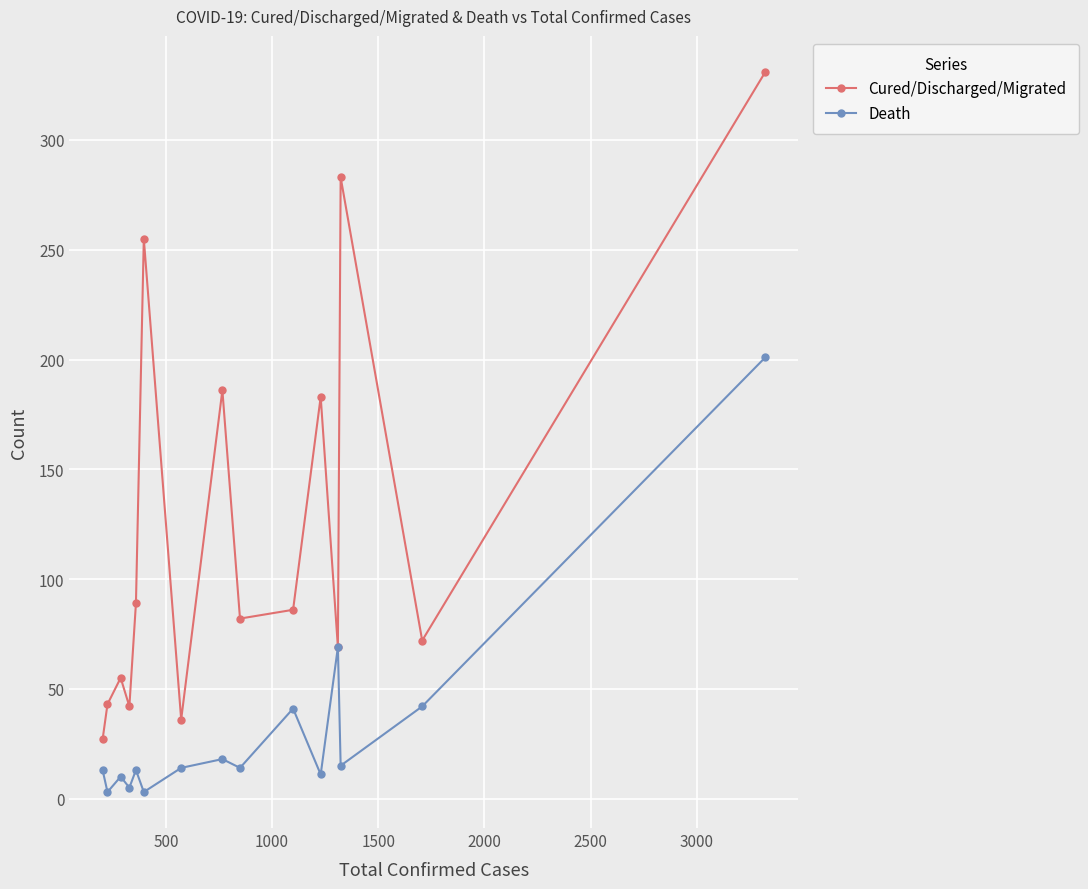

Which series has the largest total across all categories?

Cured/Discharged/Migrated